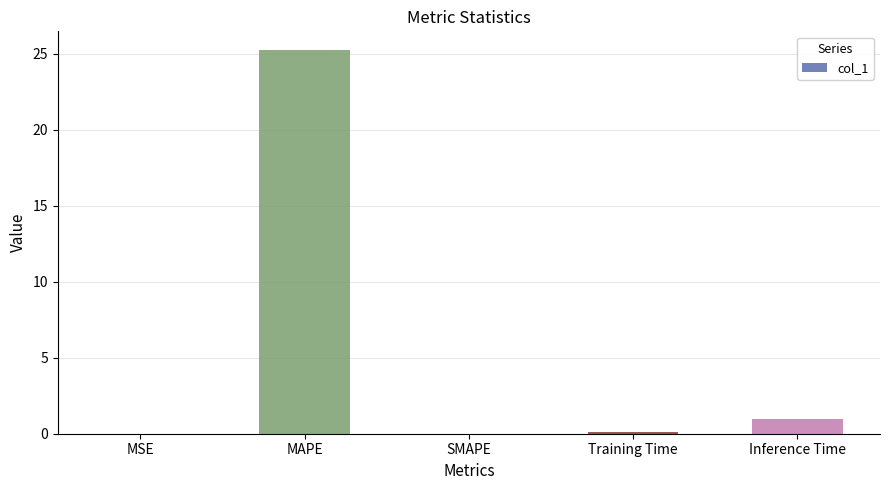

What is the change in value from MSE to MAPE?

+25.2